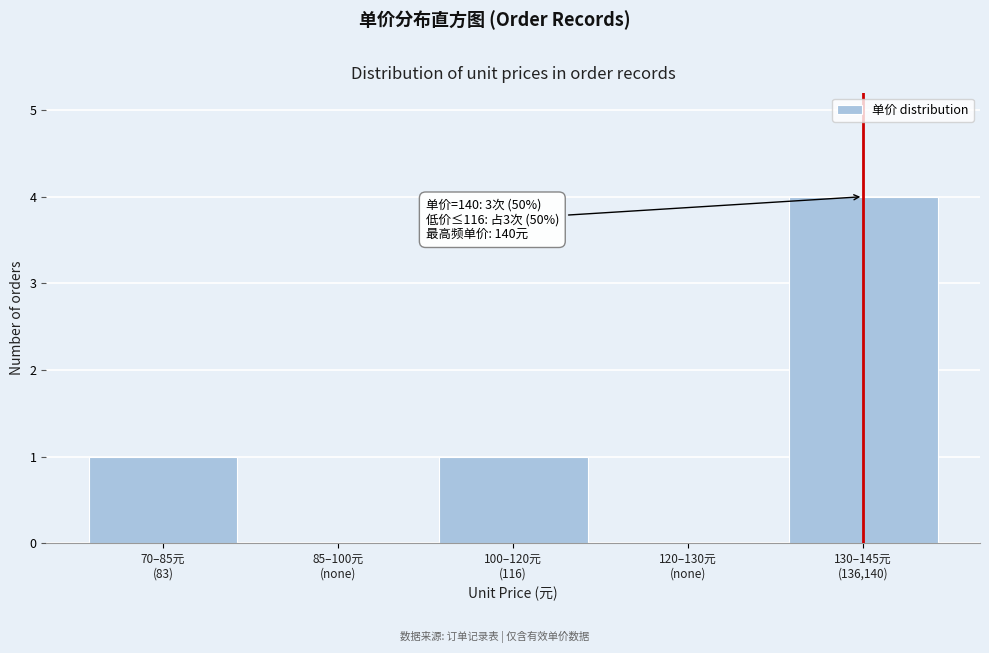

What is the greatest value displayed?

4